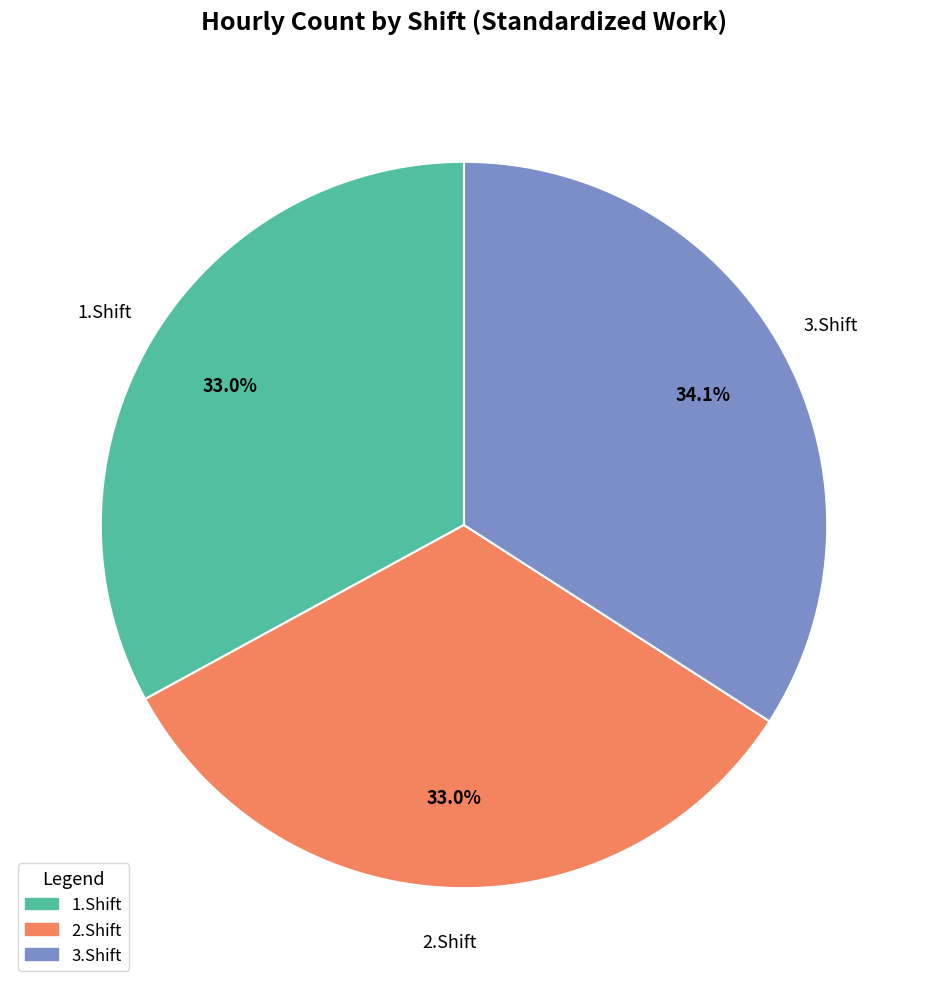

Is there a majority slice in this chart?

No